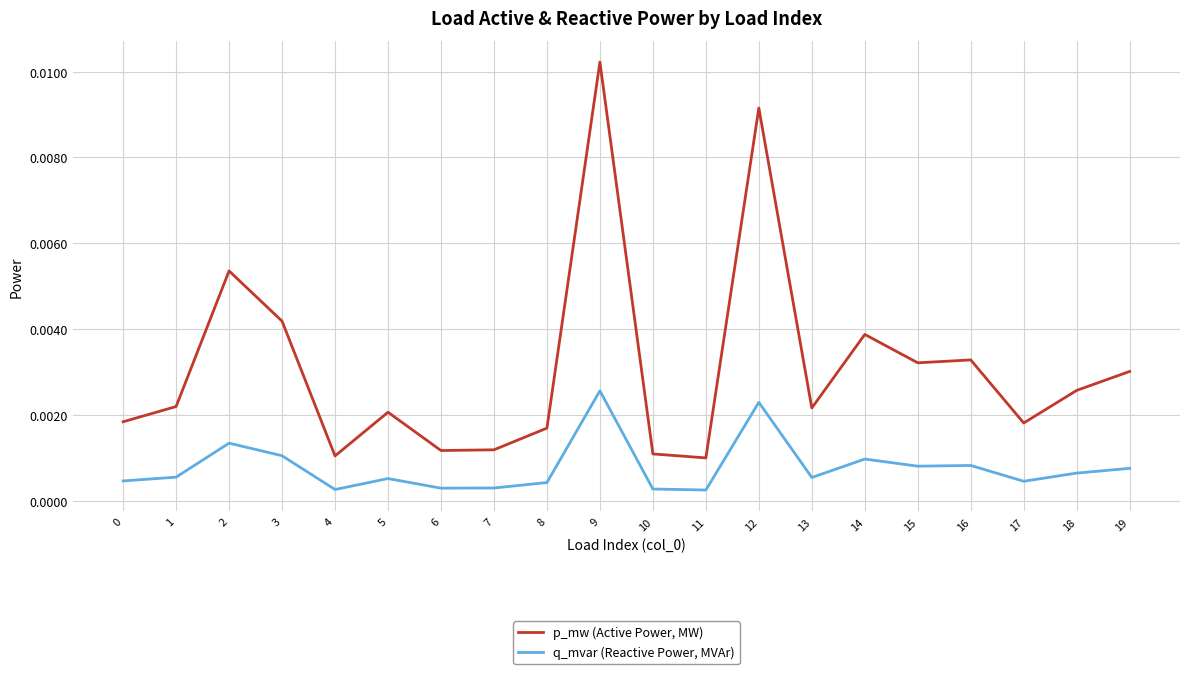

True or false: q_mvar (Reactive Power, MVAr) and p_mw (Active Power, MW) cross at least once.

False